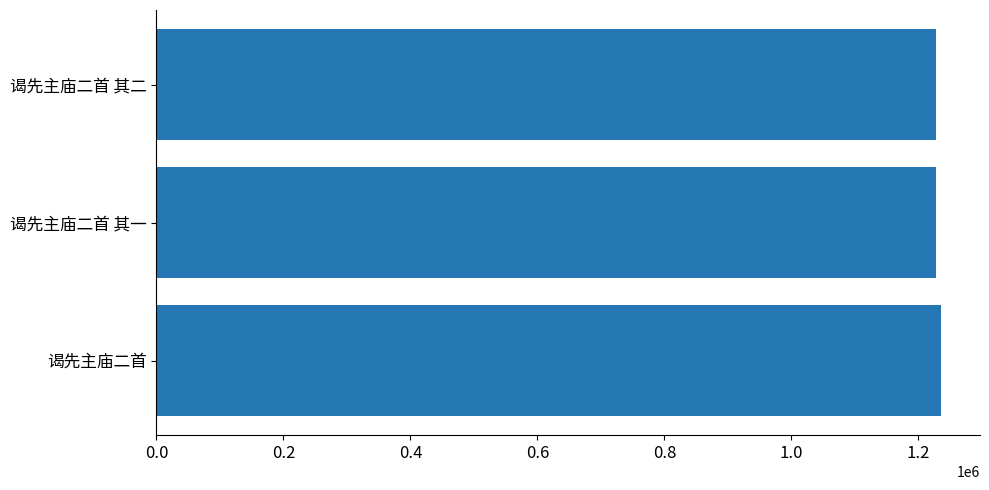

Approximately how many times larger is the value at 谒先主庙二首 其二 compared to 谒先主庙二首 其一?

1.0